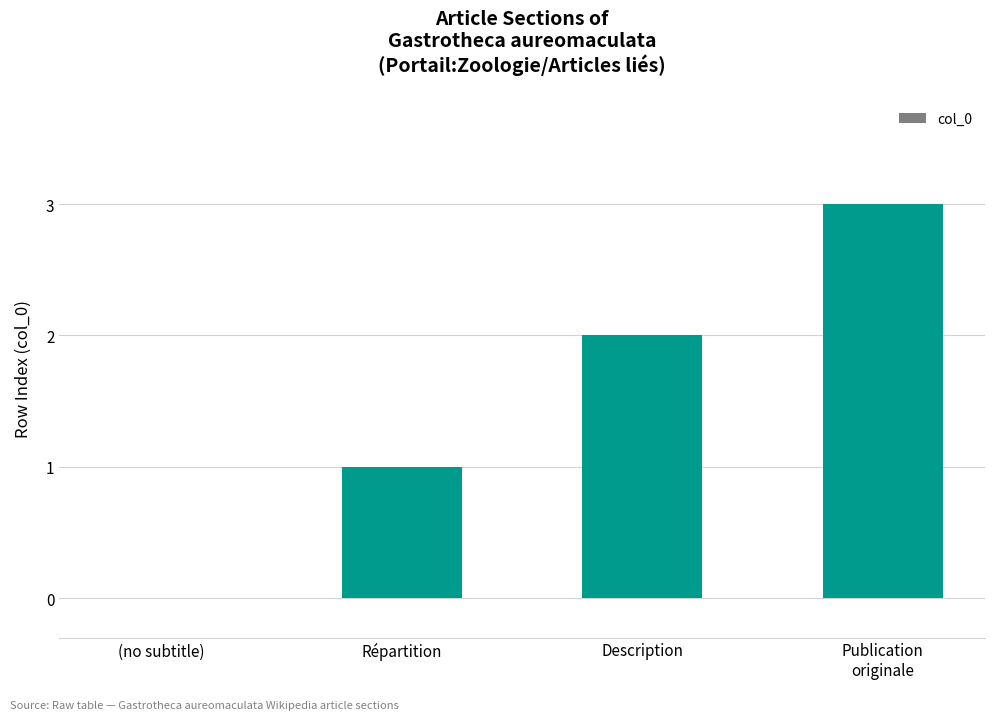

What is the change in value from Description to Publication
originale?

+1